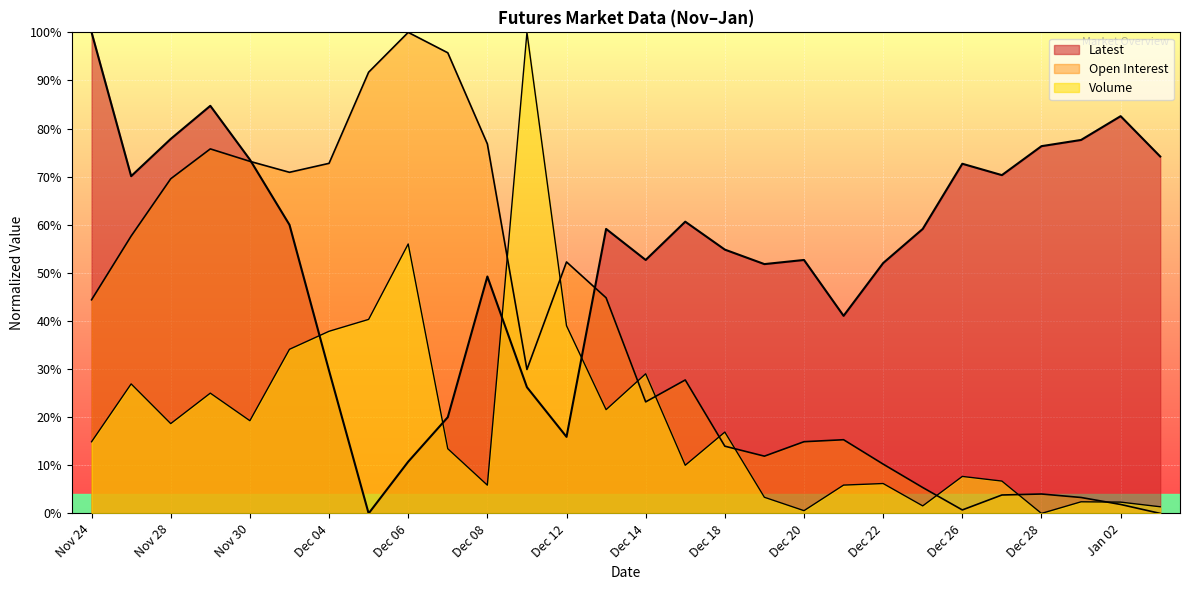

How many data points in Latest are above 59?

15